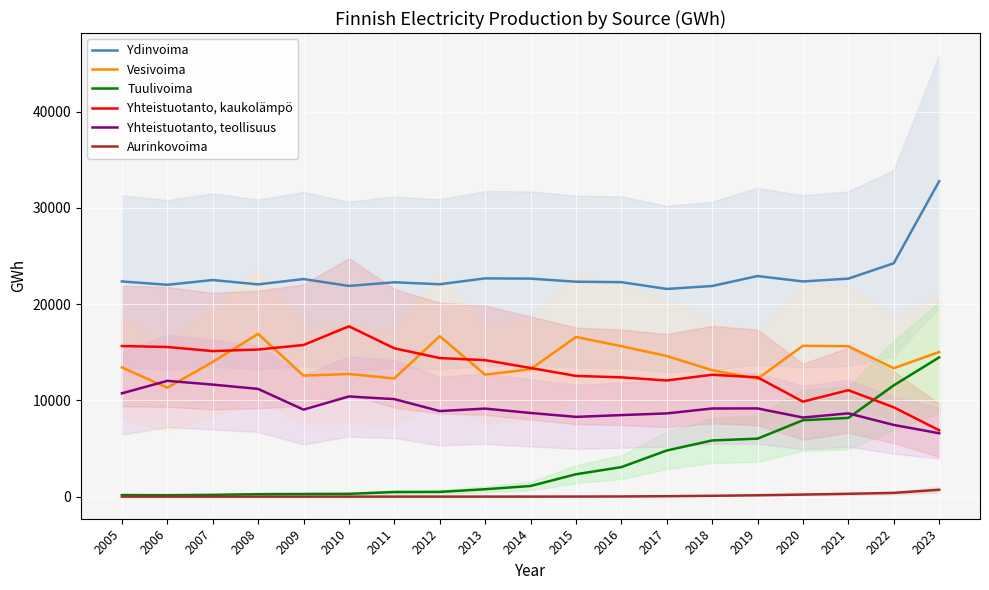

How many data points in Vesivoima are less than 13428?

9